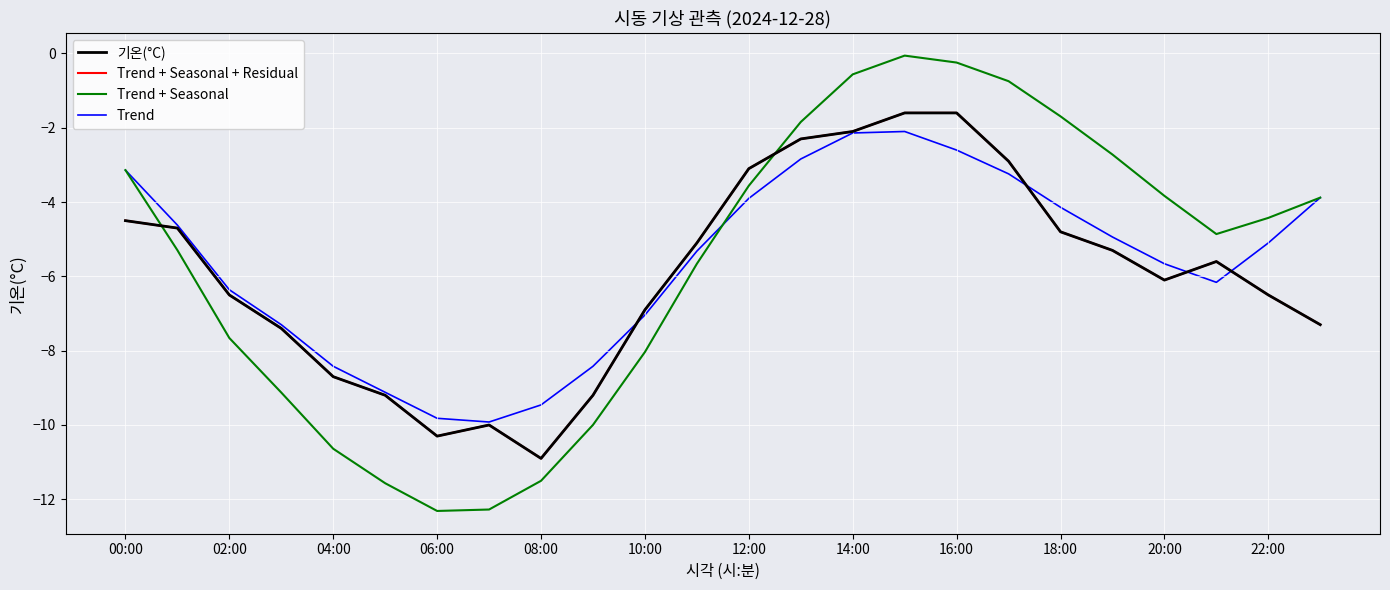

At which label does Trend first exceed -5?

00:00